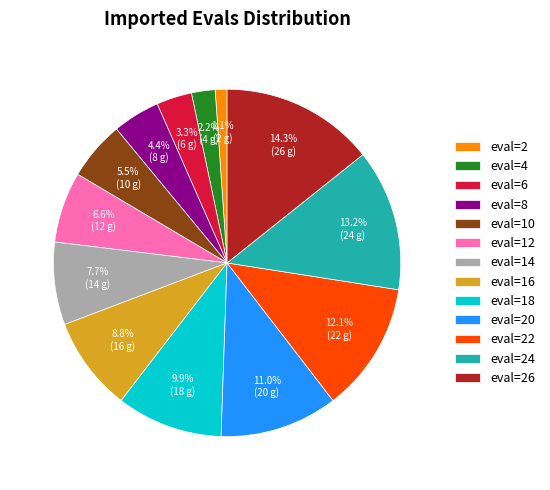

Between eval=6 and eval=8, which is larger?

eval=8